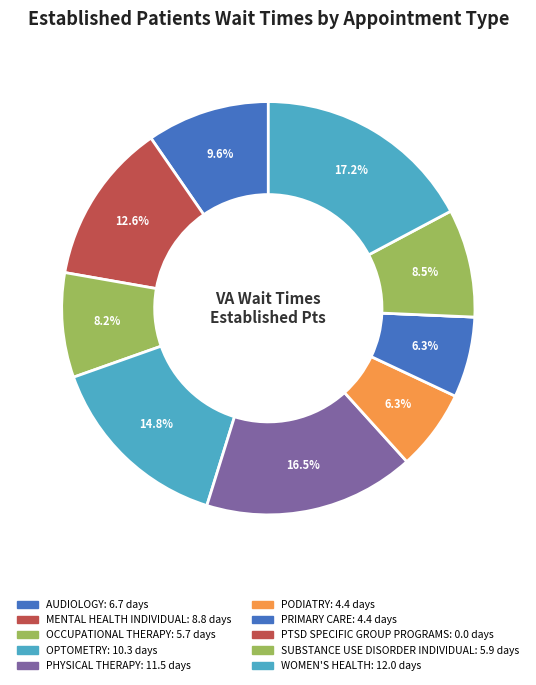

Is the sum of SUBSTANCE USE DISORDER INDIVIDUAL and PHYSICAL THERAPY greater than half?

No